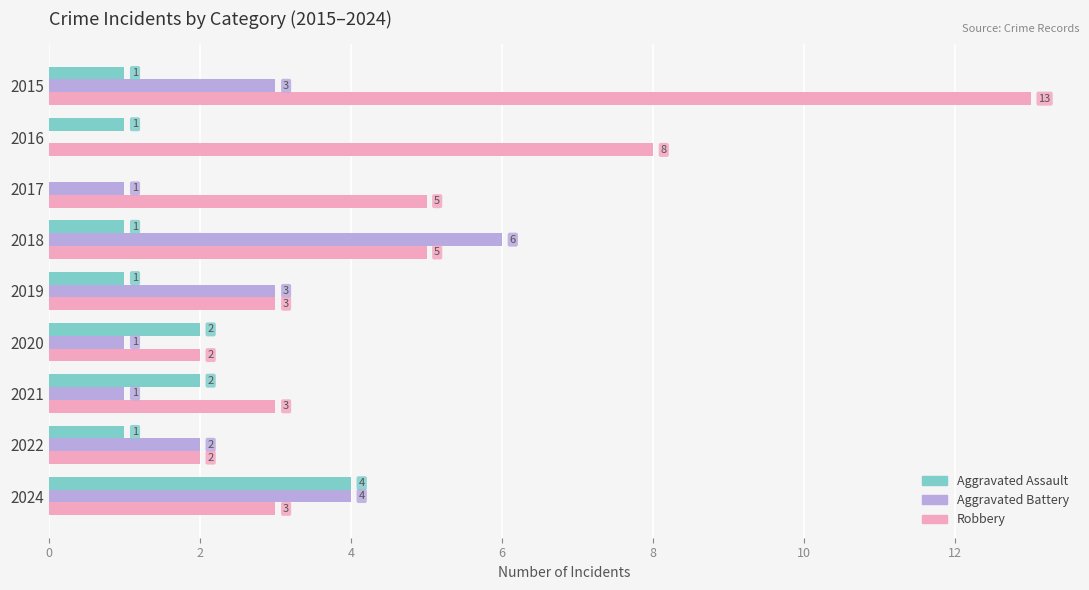

Which series has the largest total across all categories?

Robbery